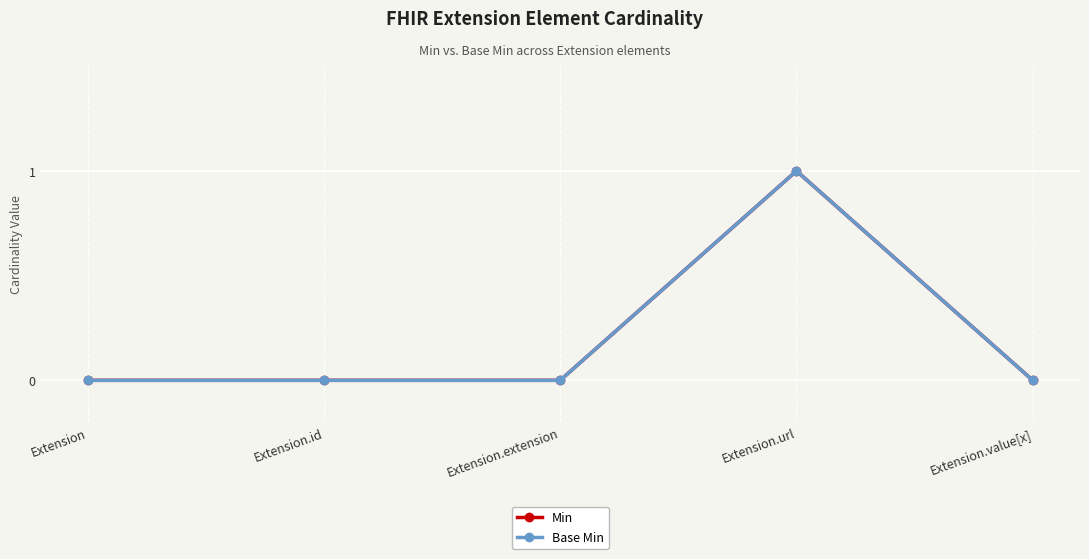

In Base Min, how many points are higher than both neighbors (excluding endpoints)?

1